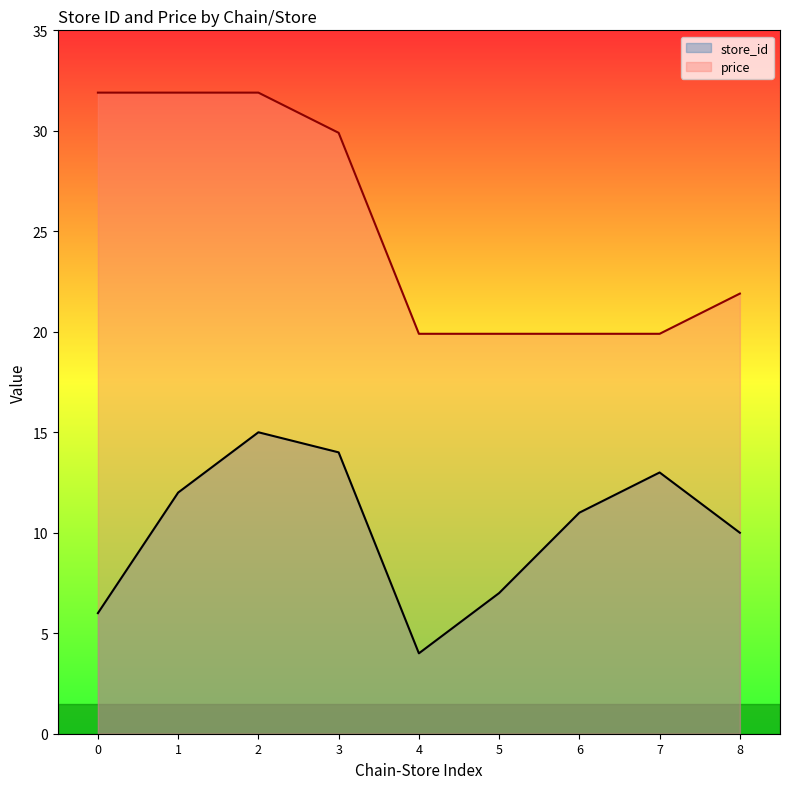

What is the sum of the price values at 7 and 3?

49.8